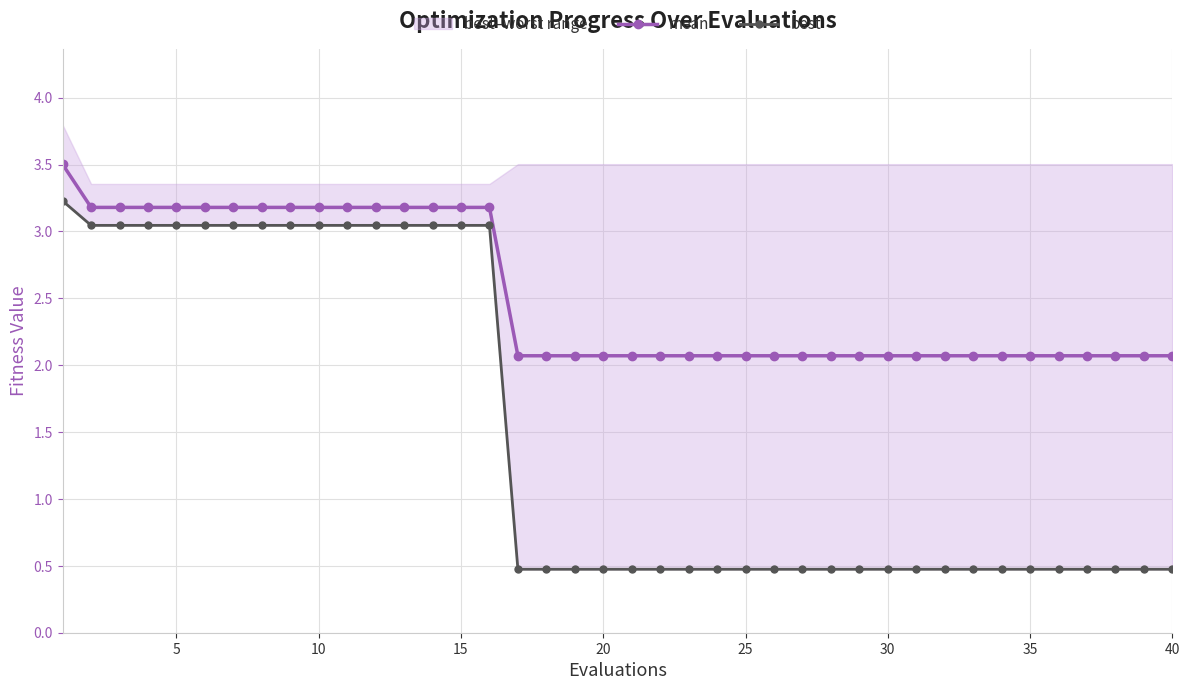

Is it true that mean equals 1.2 at 35?

False